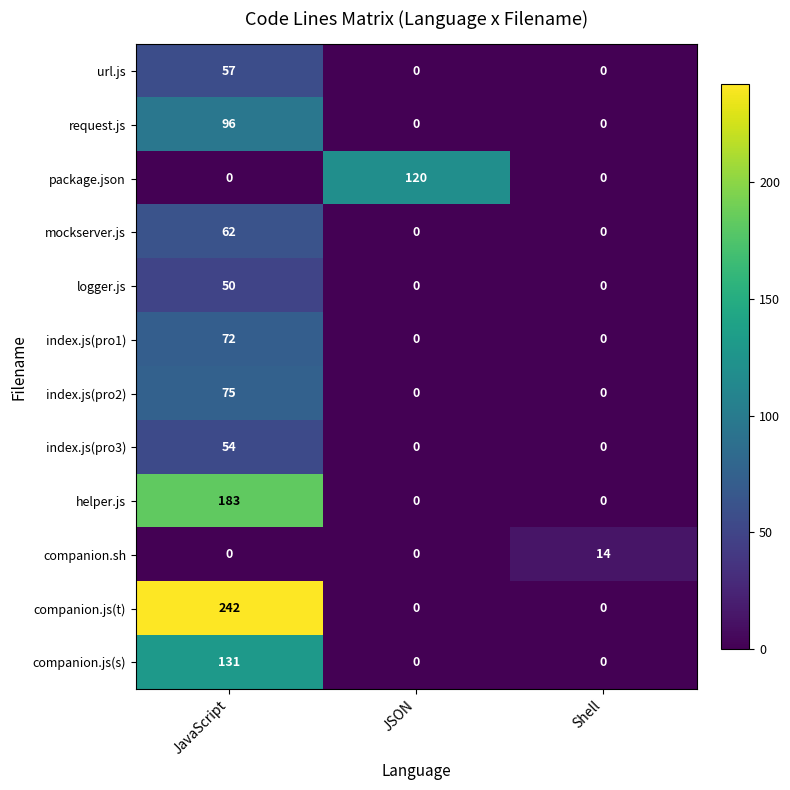

The index.js(pro1) series shows 38 at JavaScript. True or false?

False